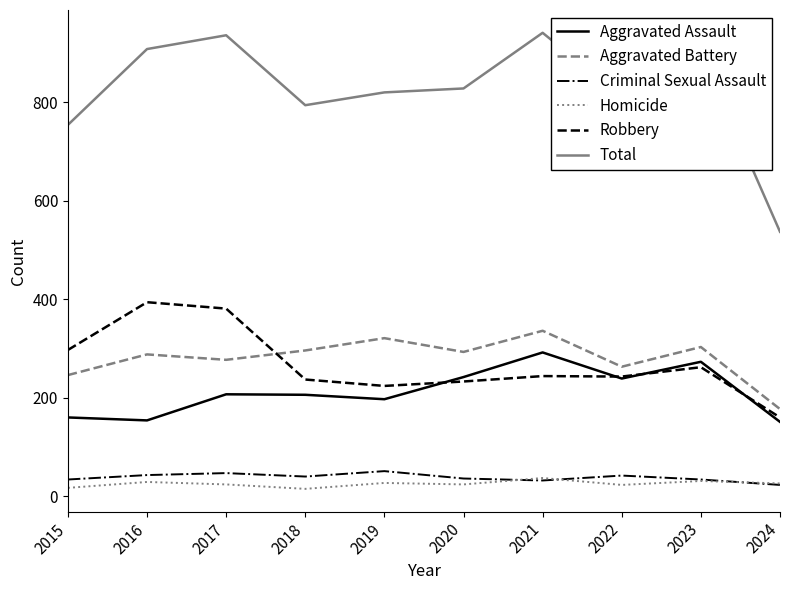

How many values in the Aggravated Battery series are below 293?

5